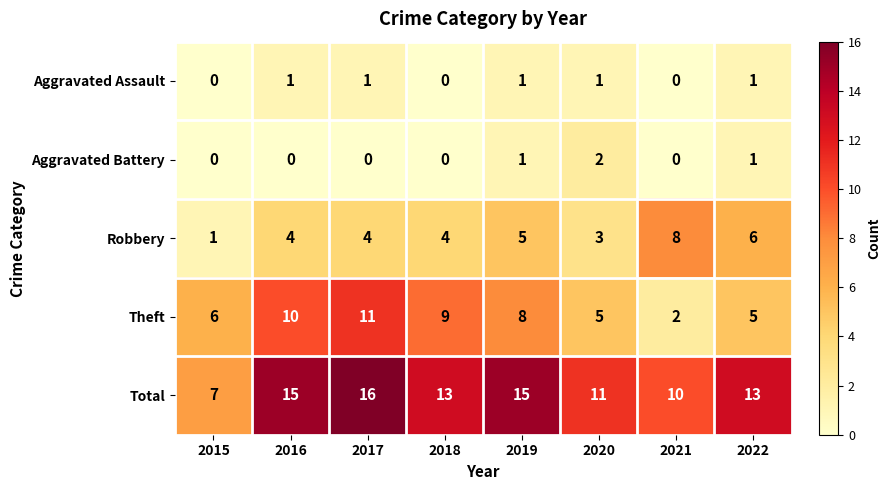

How many data points does each series have?

8